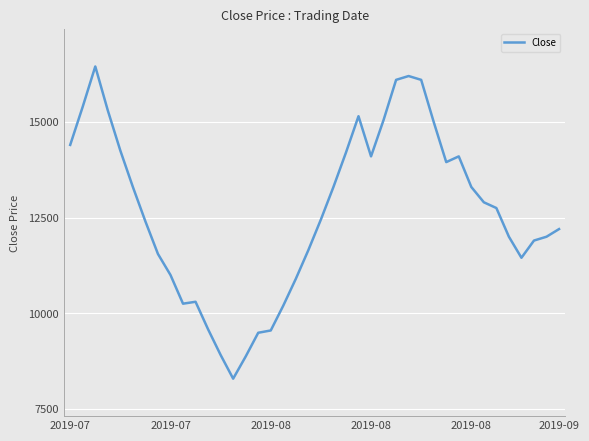

What is the maximum value shown in the chart?

16450